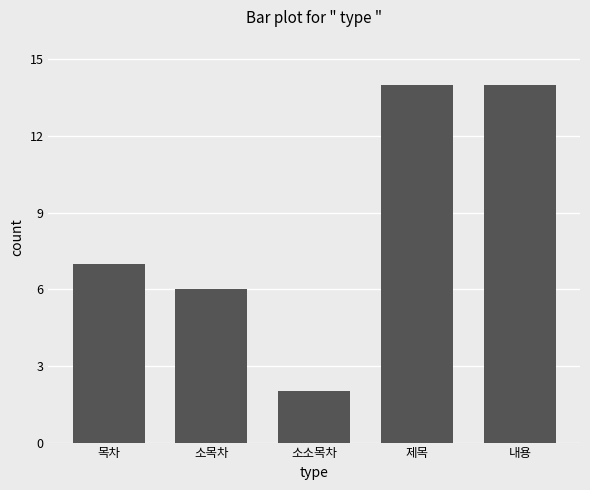

How many categories are shown in the chart?

5